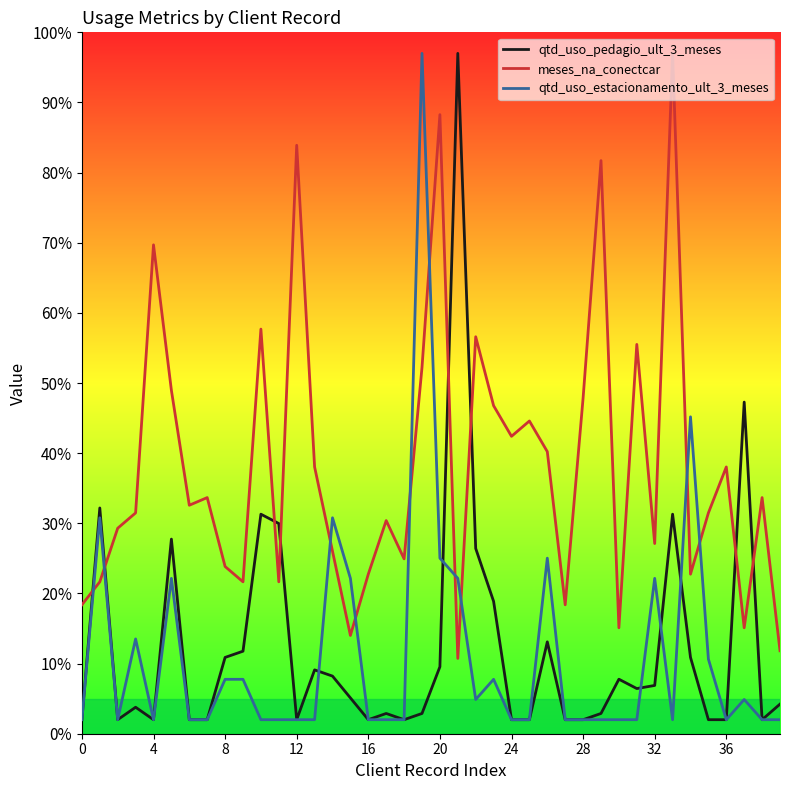

True or false: qtd_uso_pedagio_ult_3_meses and meses_na_conectcar intersect in this chart.

True